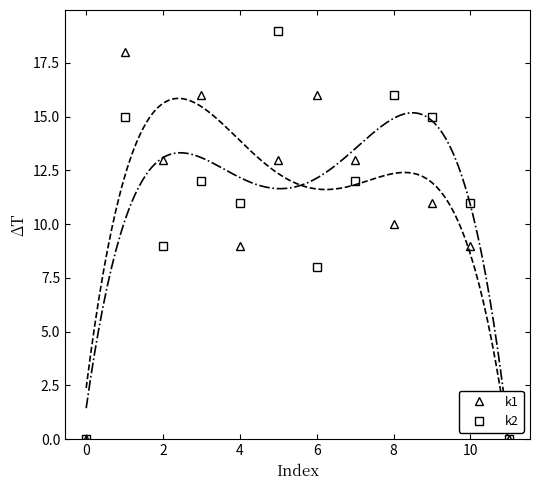

Reading left to right, what are all the values shown in this chart?

k1: 0	18	13	16	9	13	16	13	10	11	9	0
k2: 0	15	9	12	11	19	8	12	16	15	11	0